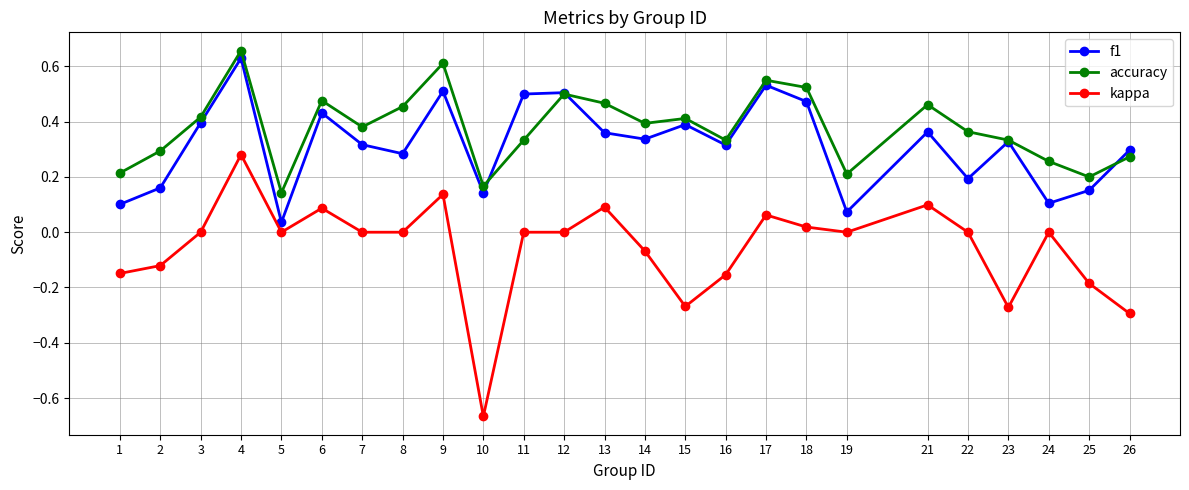

True or false: f1 and kappa cross at least once.

False